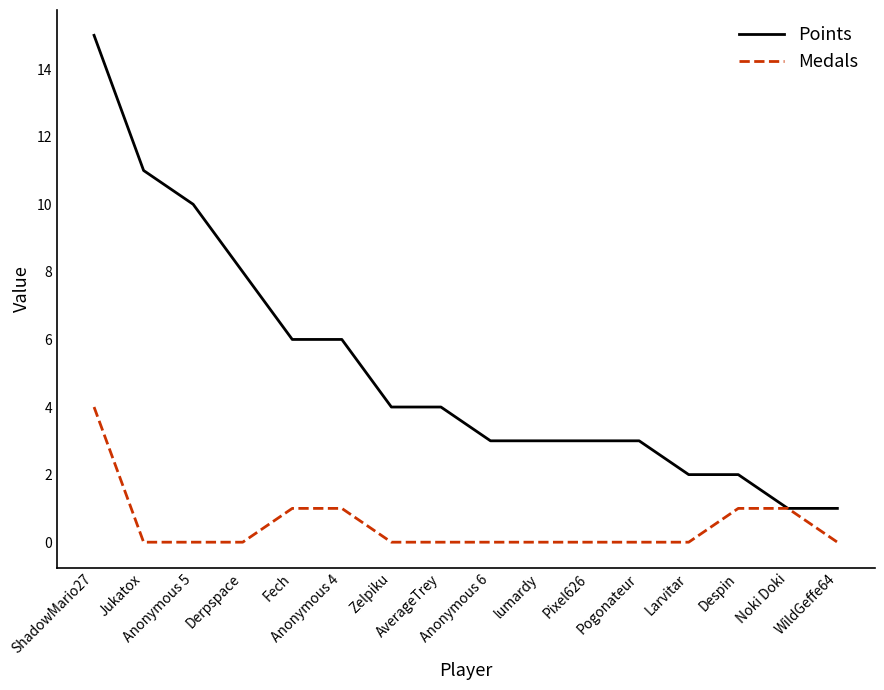

What is the difference between the maximum and second lowest values in the Medals series?

4